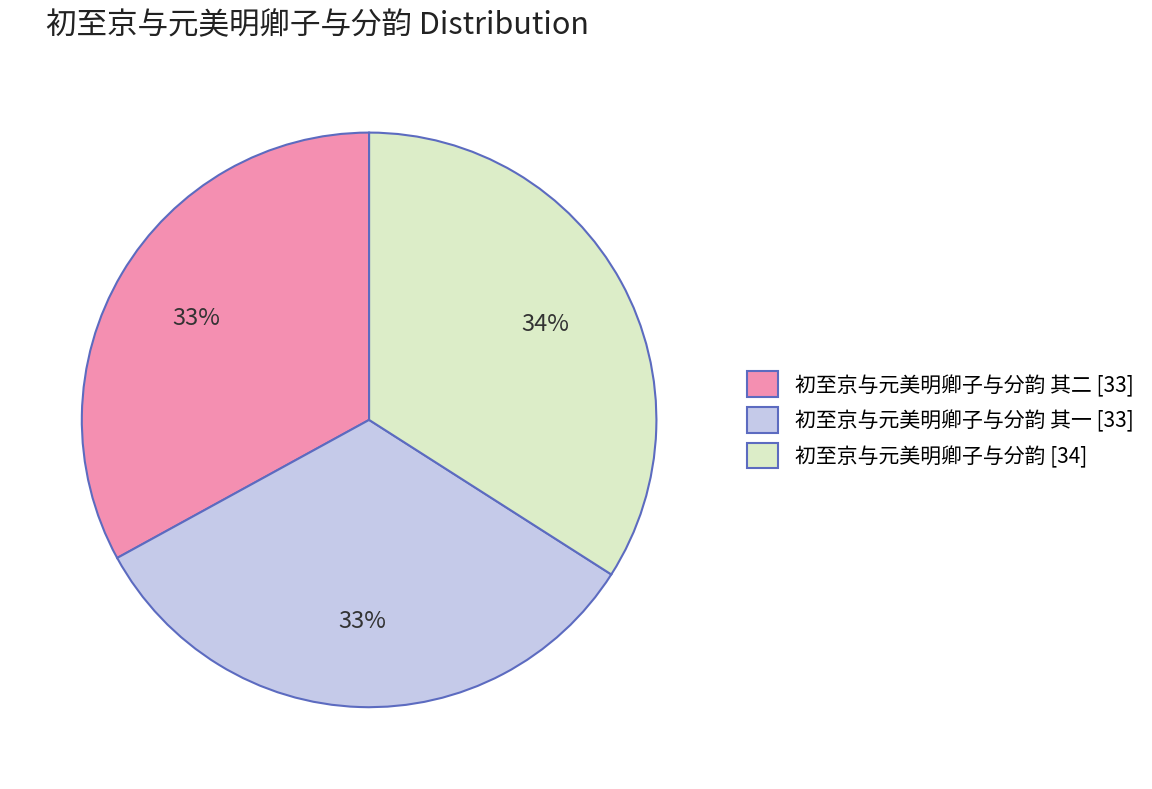

Does any single category account for the majority?

No